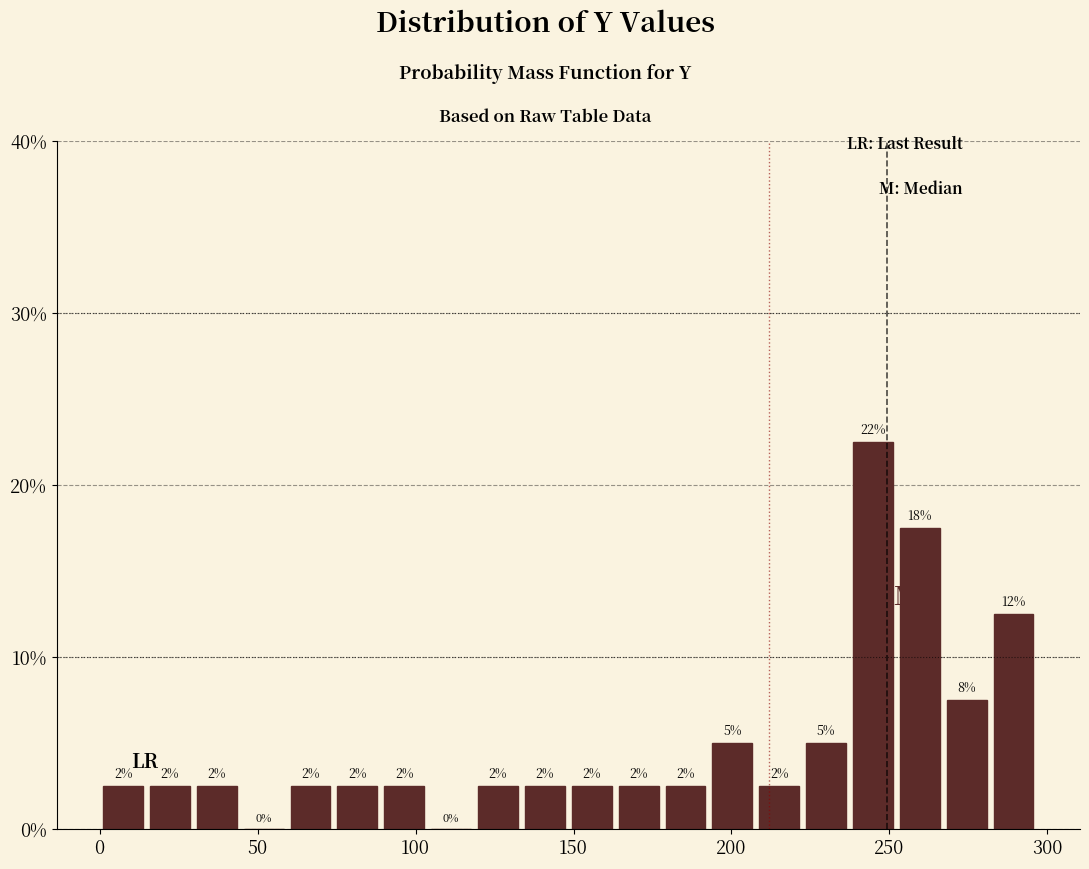

Read against the x-axis, roughly where is the centre of the tallest bar?

245